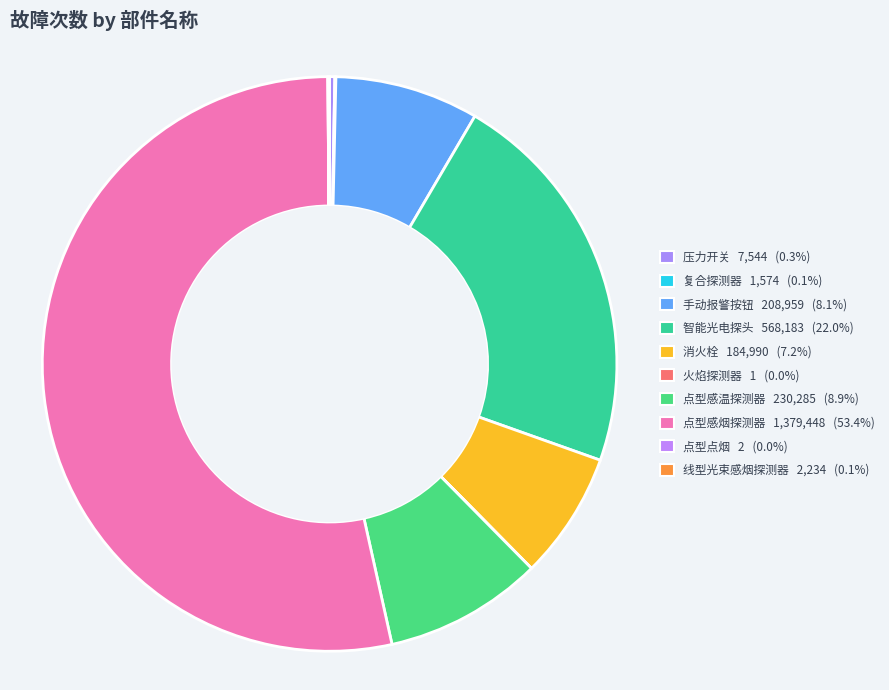

How many slices are in this pie chart?

10